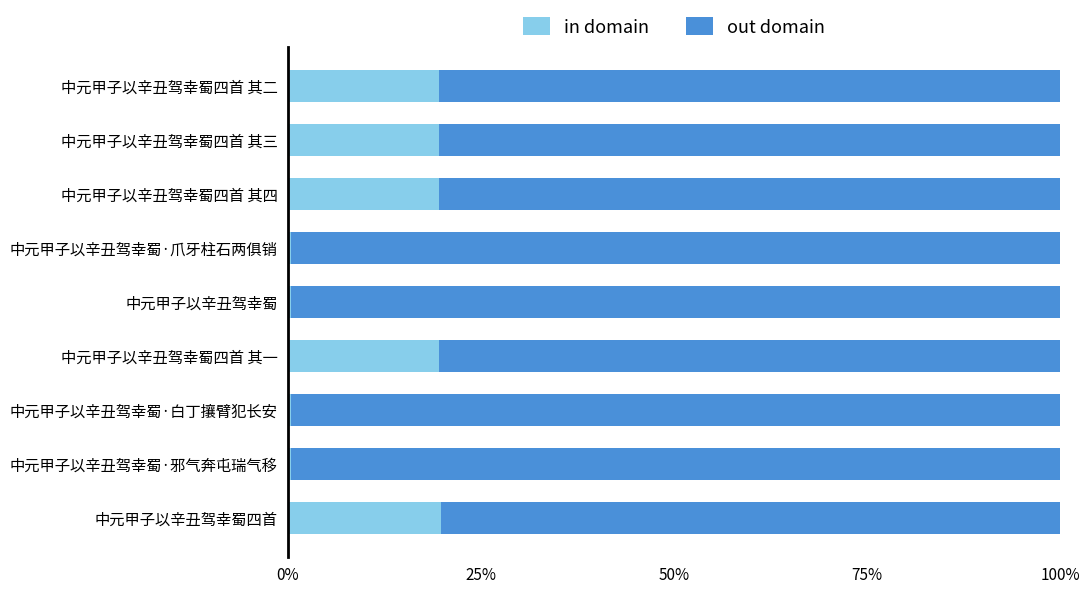

List the series in order of their peak value, lowest first.

in domain, out domain